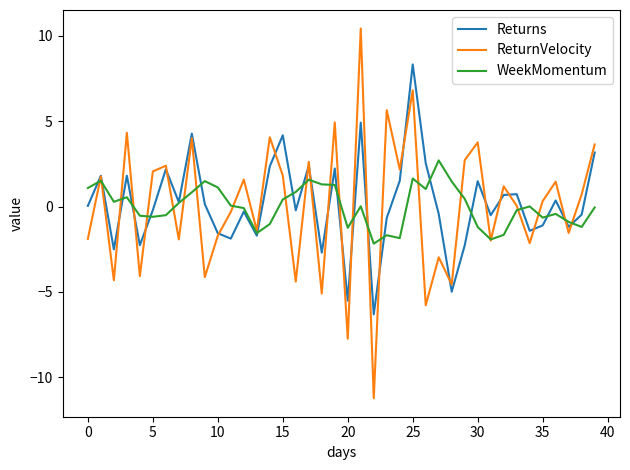

Rank the series by their maximum value, from lowest to highest.

WeekMomentum, Returns, ReturnVelocity